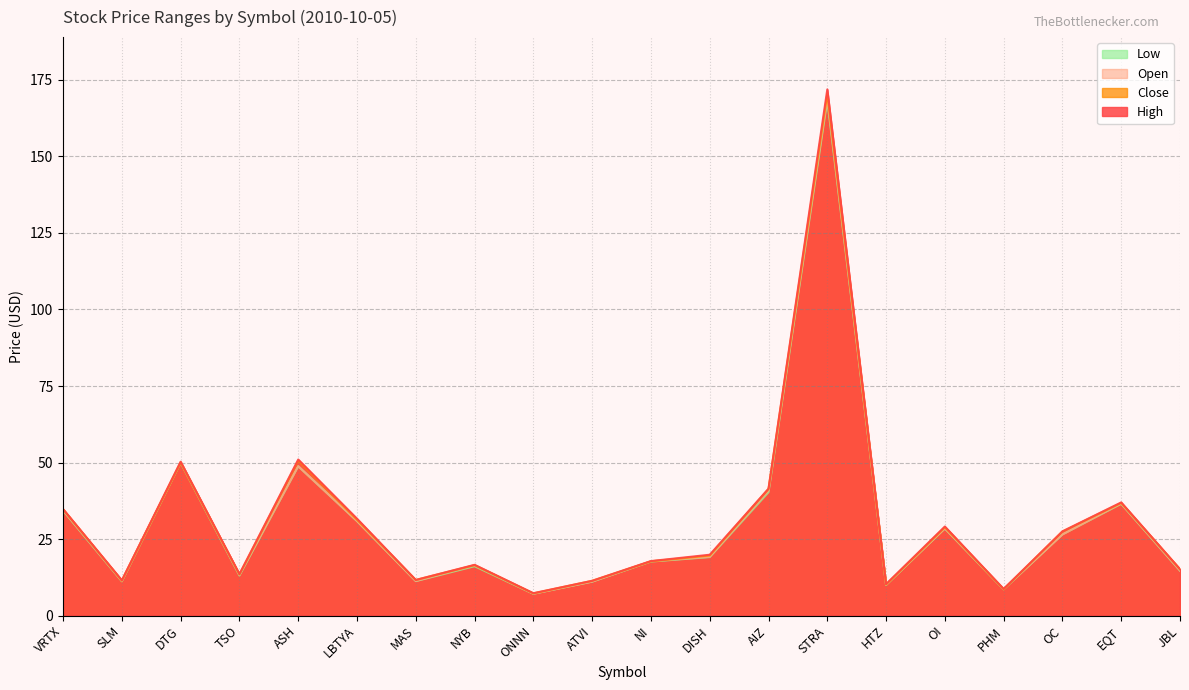

True or false: Open has a value of 3.9 at ATVI.

False